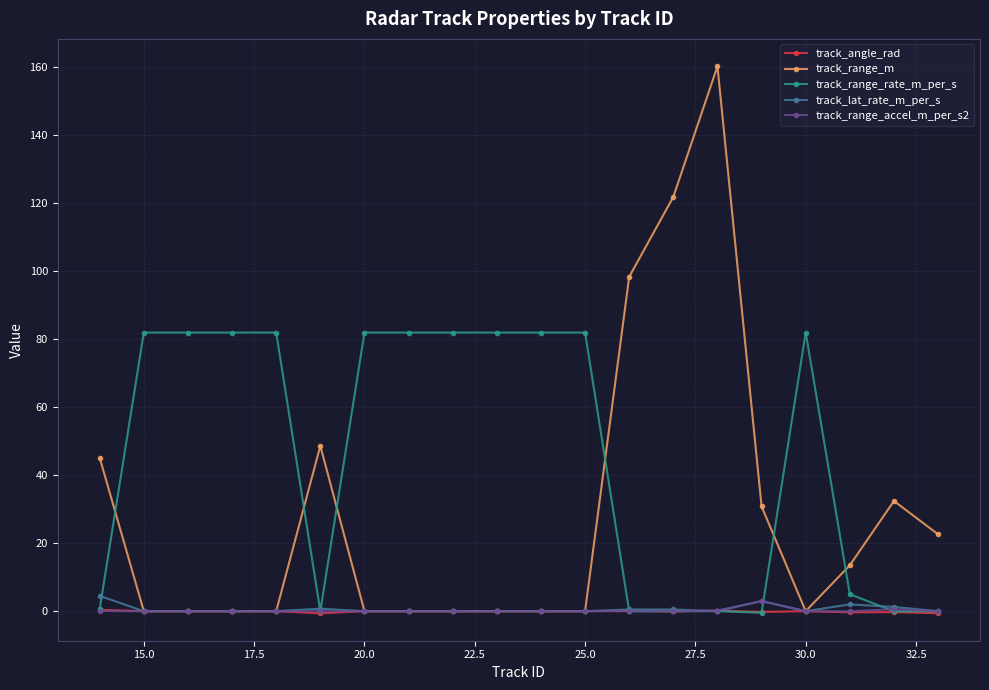

True or false: track_angle_rad has more than 1 points higher than both neighbors.

True